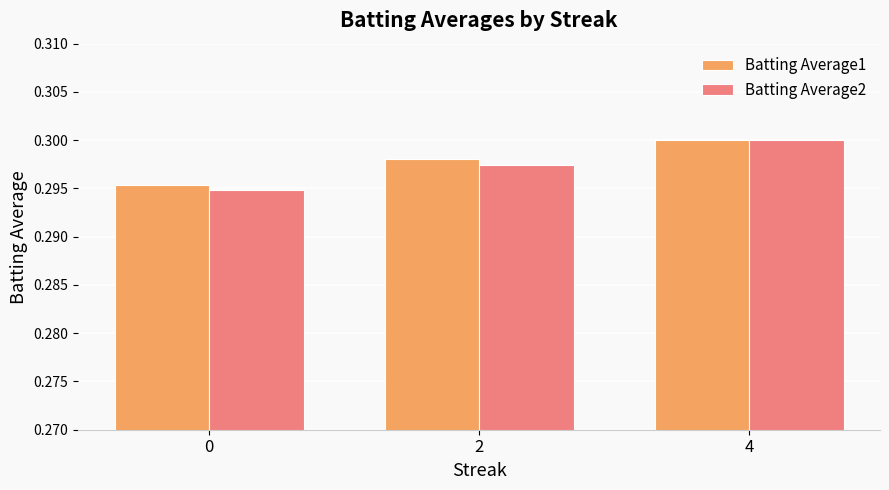

How many bars are there in each group?

2